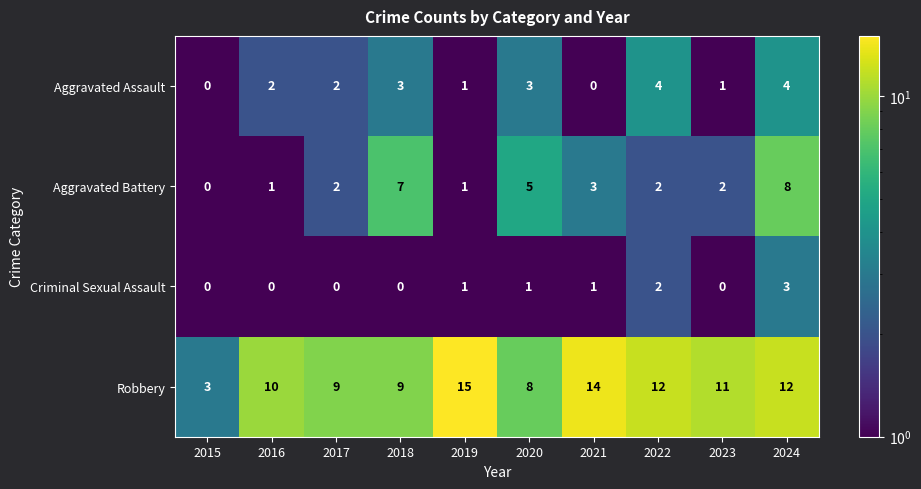

What is the difference between the second highest and minimum values in the Aggravated Battery series?

7